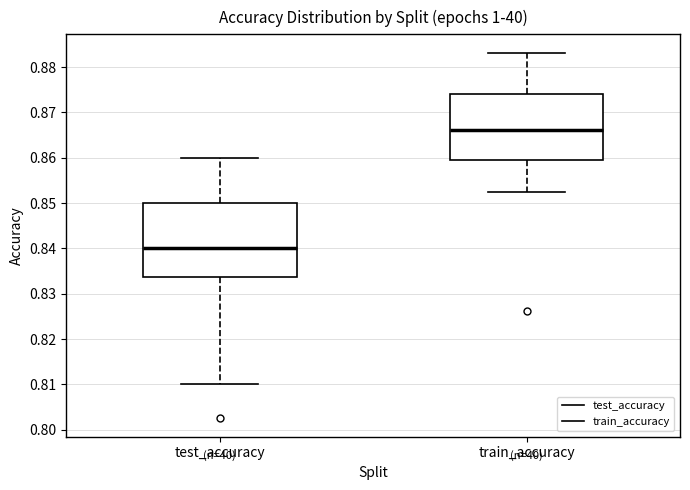

Reading left to right, read every box against the y-axis: the position of its median line, the range the box covers, and the ends of its whiskers. The values are not printed on the chart, so give them approximately, as read against the axis.

test_accuracy: median 0.840, box 0.834 to 0.850, whiskers 0.810 to 0.860
train_accuracy: median 0.866, box 0.860 to 0.874, whiskers 0.852 to 0.883